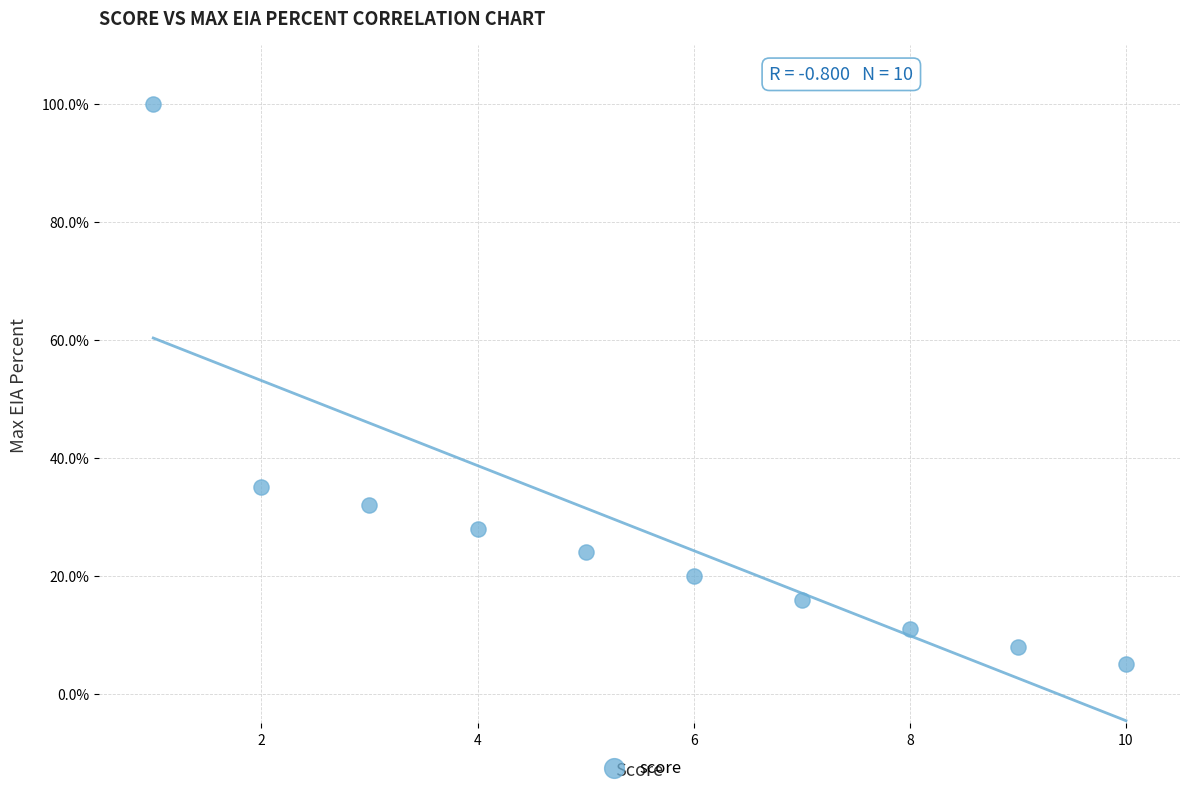

What is the range of Y values (max minus min)?

95